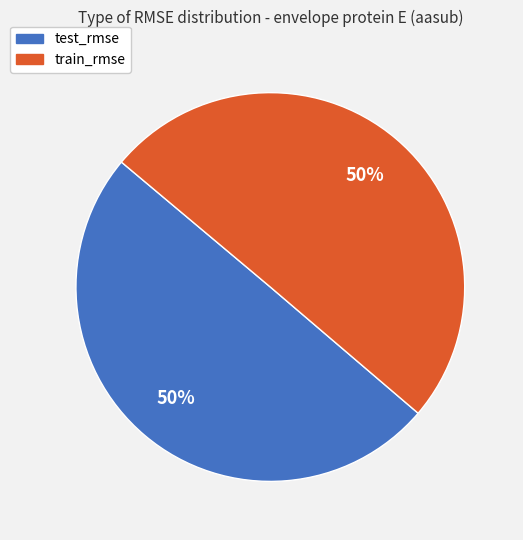

How many segments does this pie chart have?

2